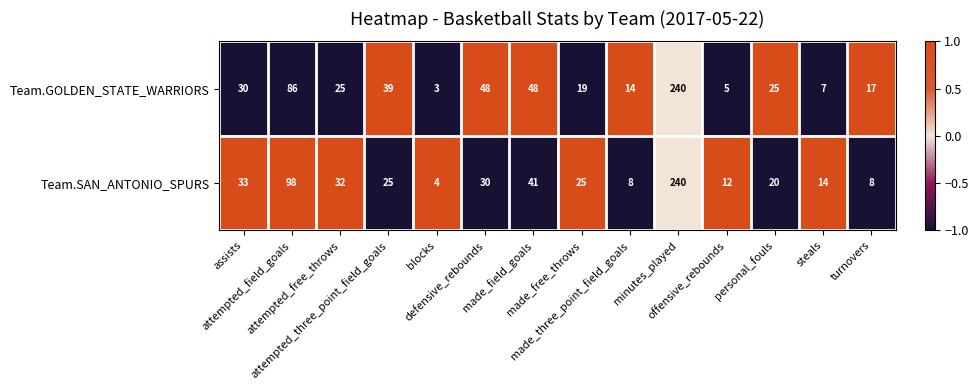

Rank the series by their average value, from highest to lowest.

Team.GOLDEN_STATE_WARRIORS, Team.SAN_ANTONIO_SPURS